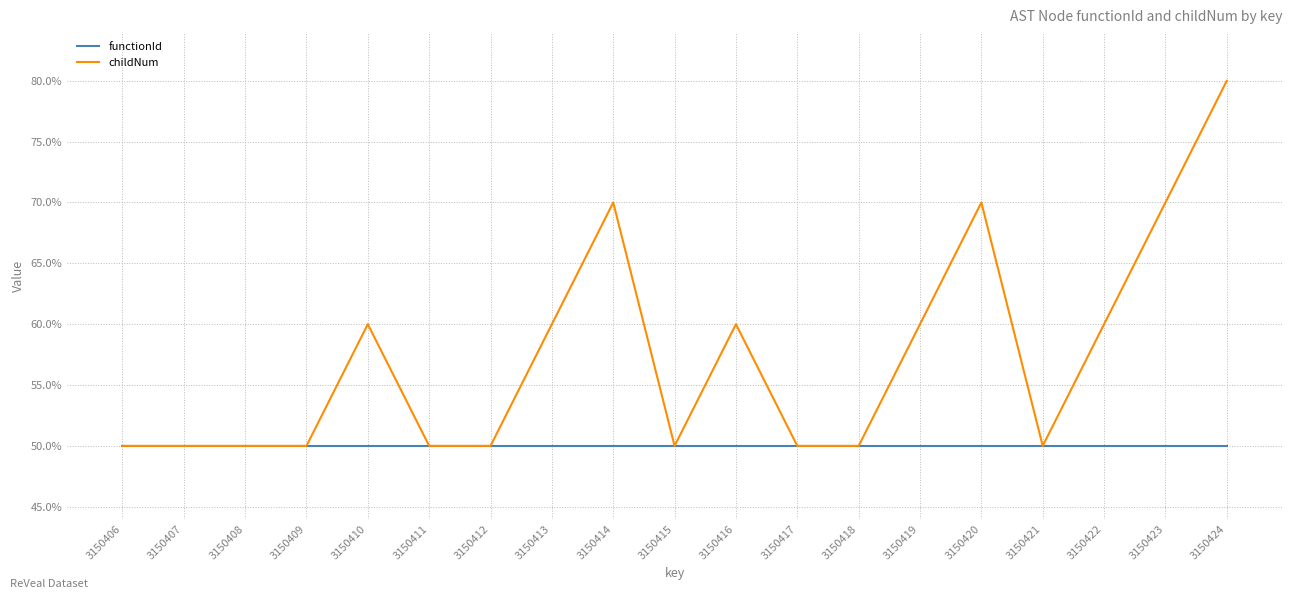

True or false: childNum and functionId intersect in this chart.

False